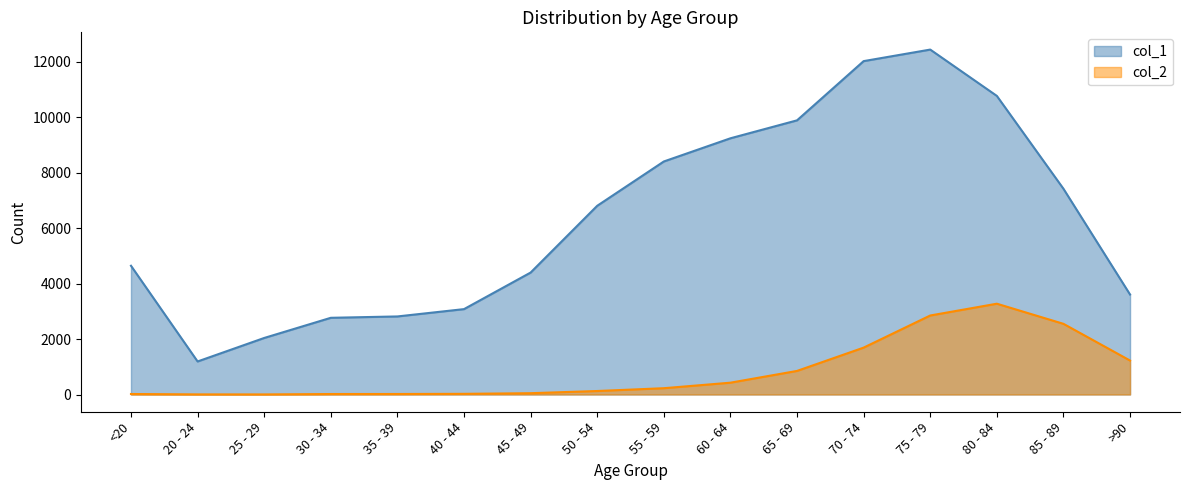

At which label is col_1 closest to 6812?

50 - 54